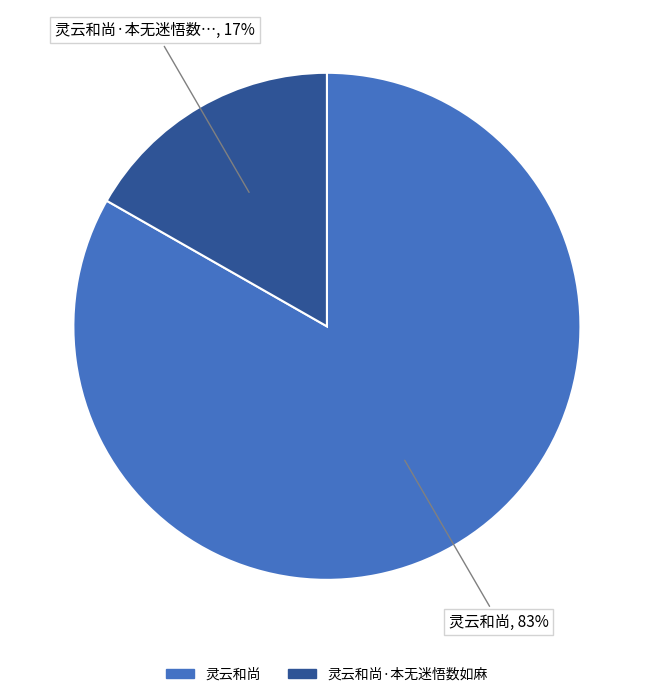

To the nearest percent, what is the difference between the largest and smallest slice percentages?

66%